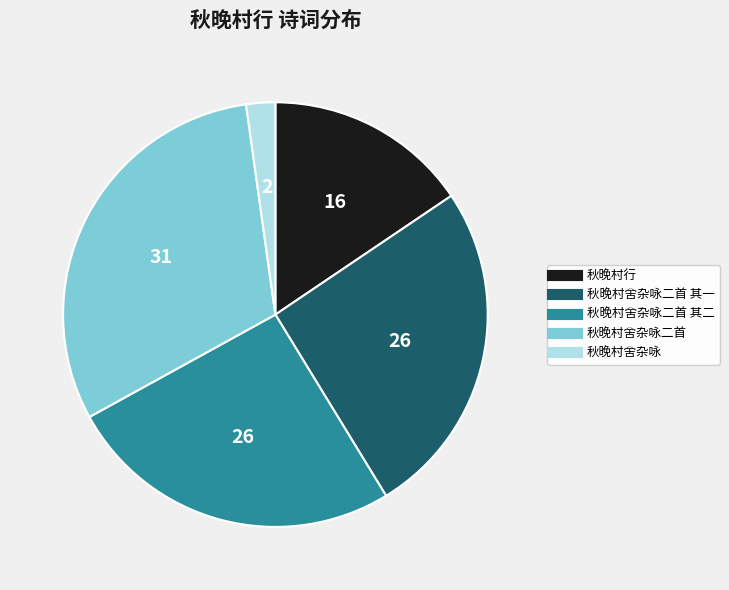

Is there a majority slice in this chart?

No